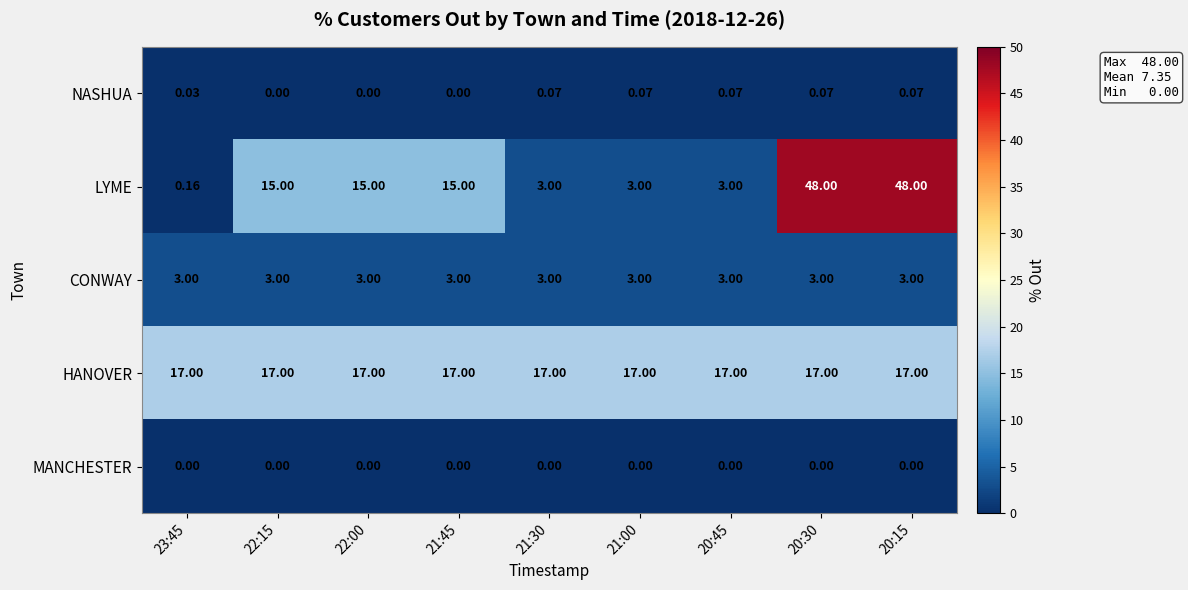

What is the spread (max minus min) of values at 21:45?

17.0